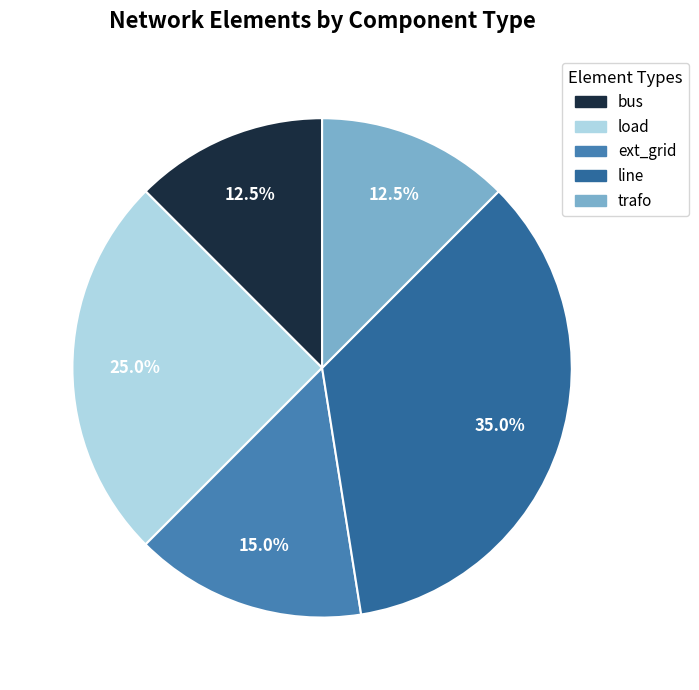

Which category has the biggest portion of the pie?

line